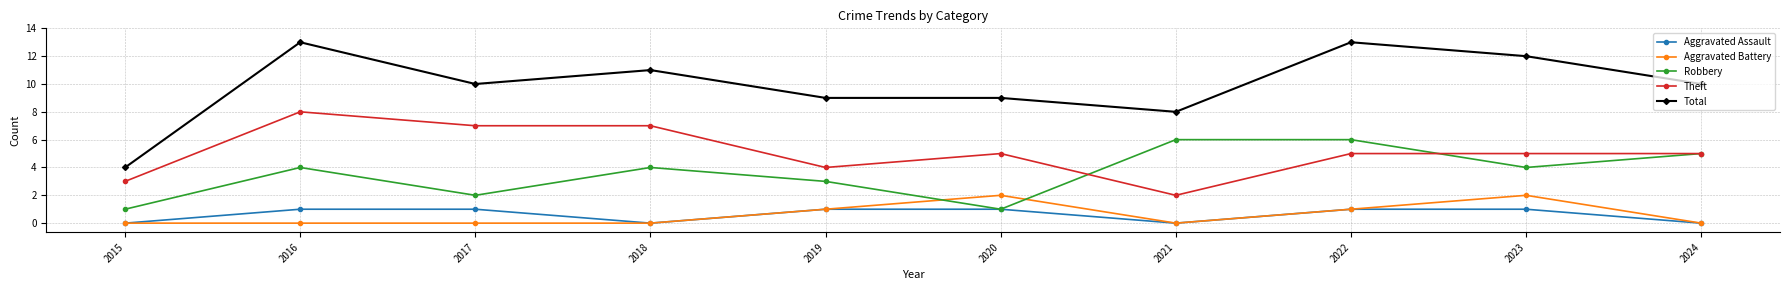

True or false: Aggravated Assault and Total intersect in this chart.

False